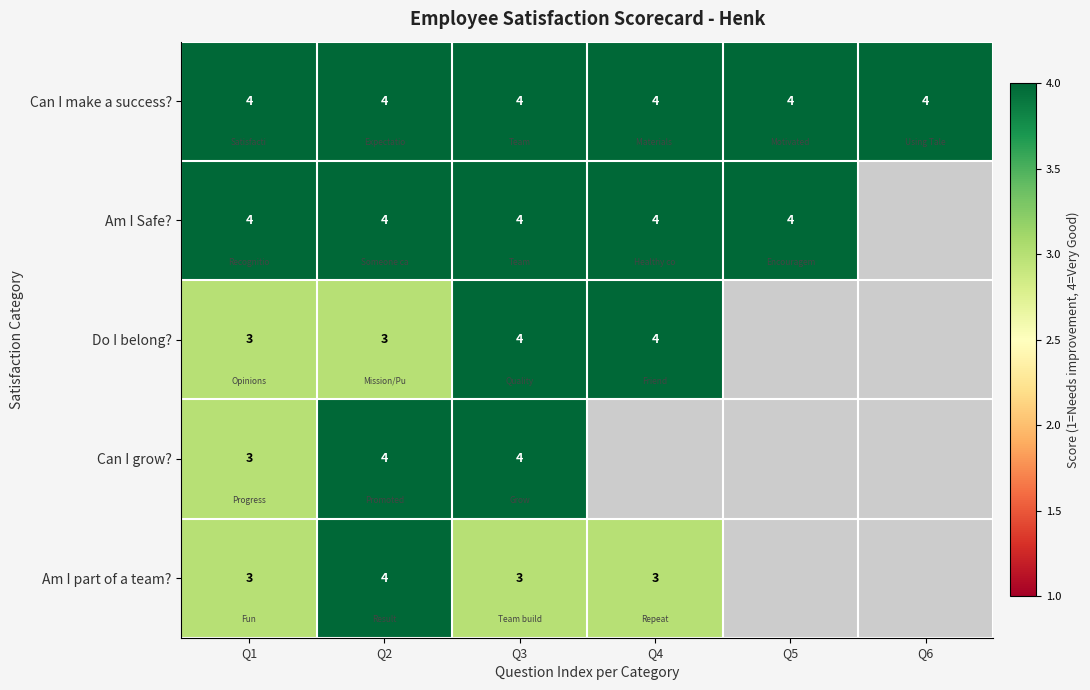

At how many categories does at least one series exceed 3?

6